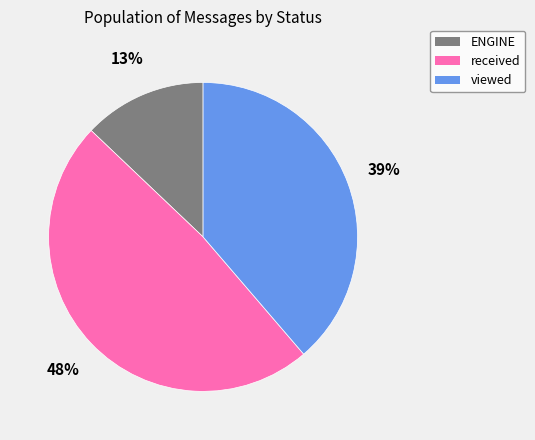

Which slice is the smallest?

ENGINE